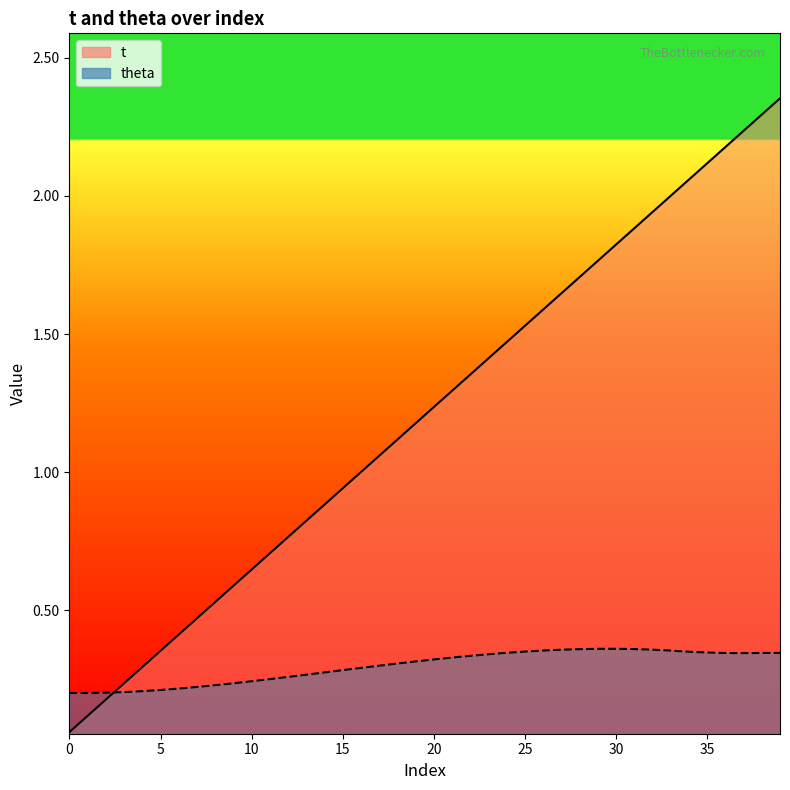

What is the lowest value of the theta series?

0.2